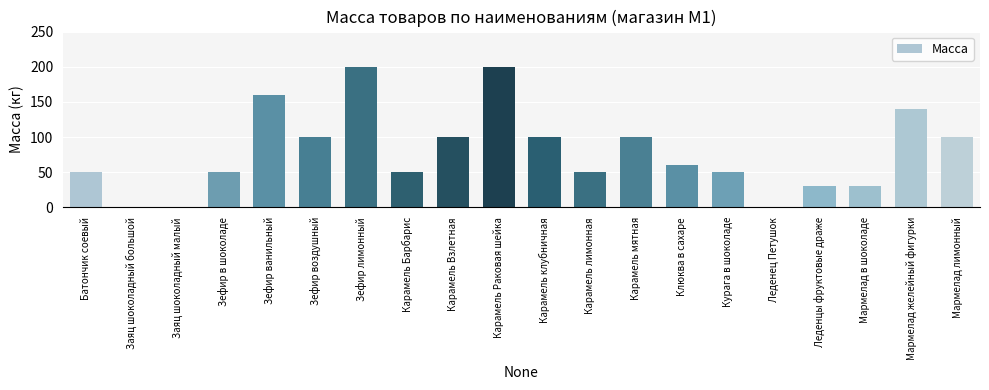

What is the greatest value displayed?

200.0